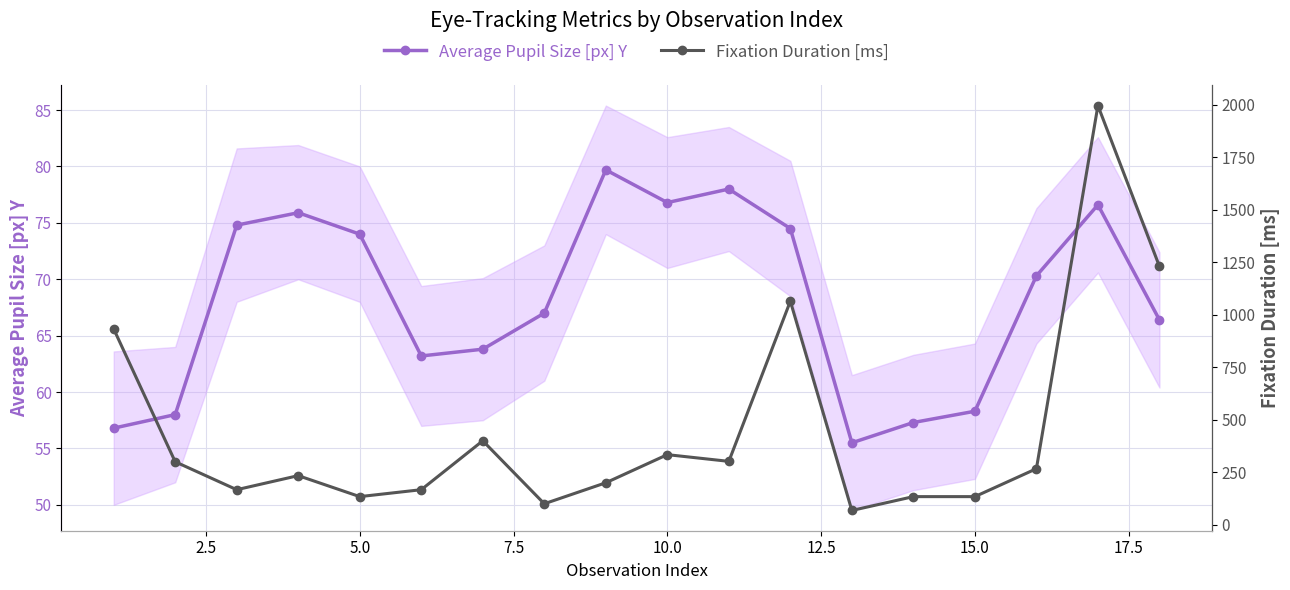

True or false: Average Pupil Size [px] Y has more than 0 interior local peaks.

True